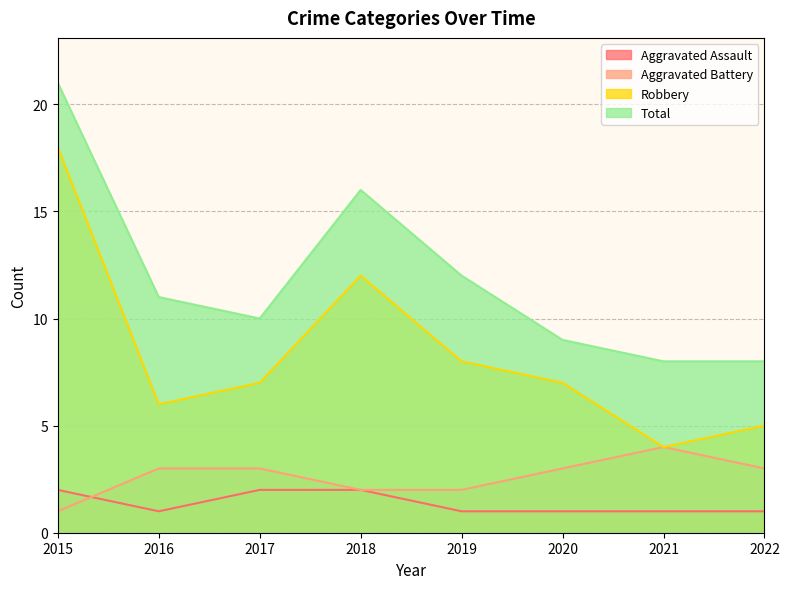

The value of Aggravated Assault at 2022 is 1. True or false?

True